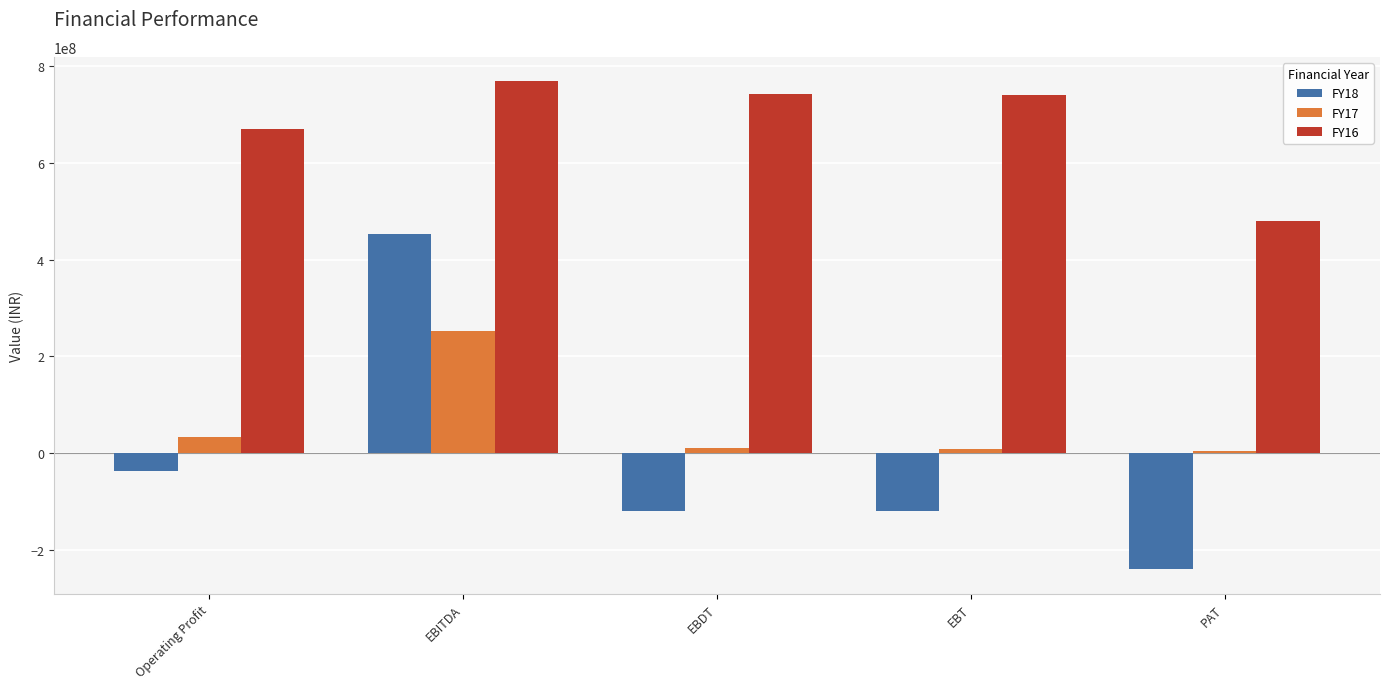

Are the bars horizontal?

No